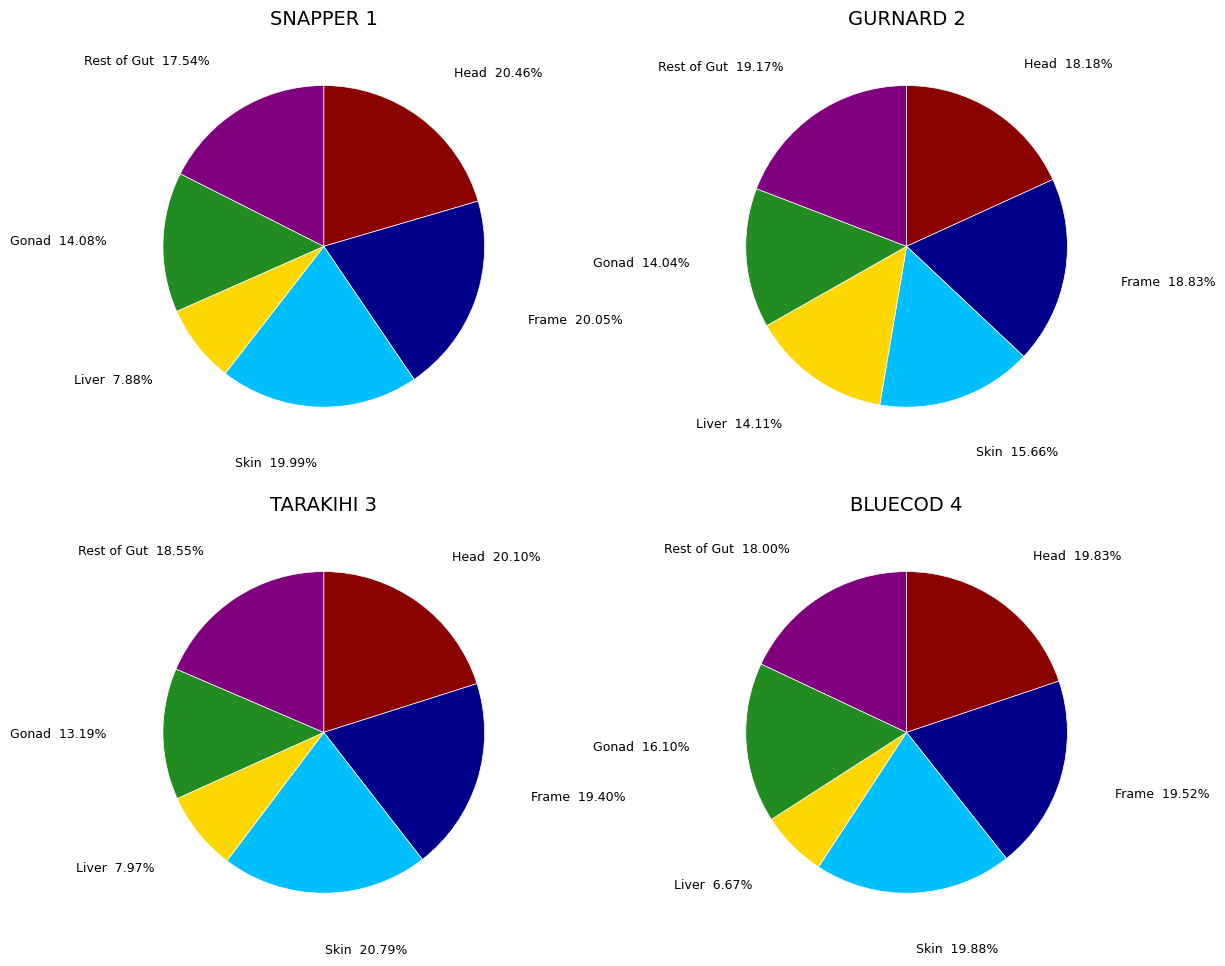

To the nearest percent, what portion does Head represent?

18%